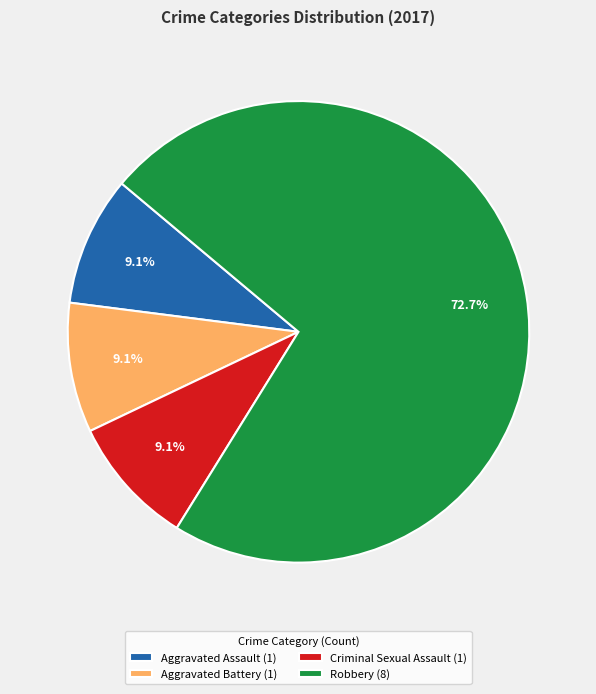

Does Criminal Sexual Assault represent more than half of the total?

No